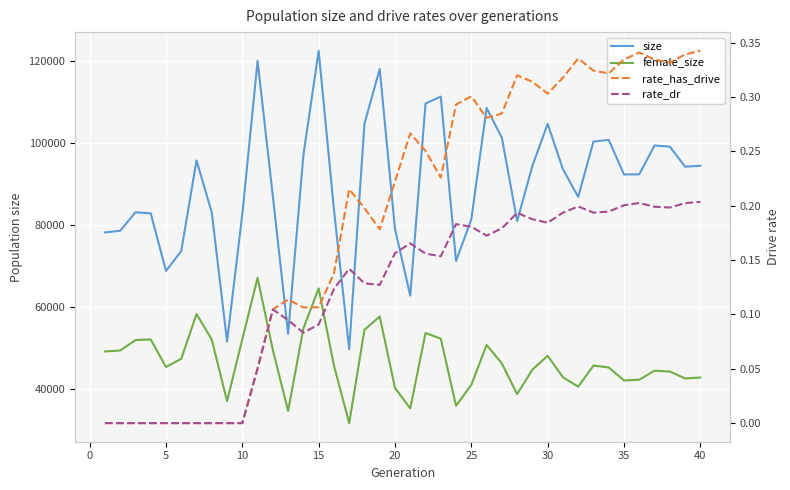

In rate_dr, how many points are lower than both neighbors (excluding endpoints)?

7